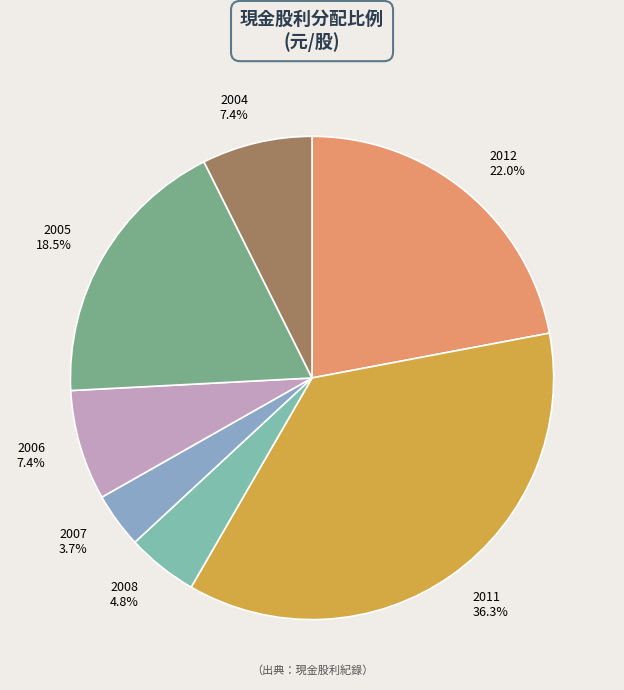

To the nearest percent, what is the average slice percentage?

14%